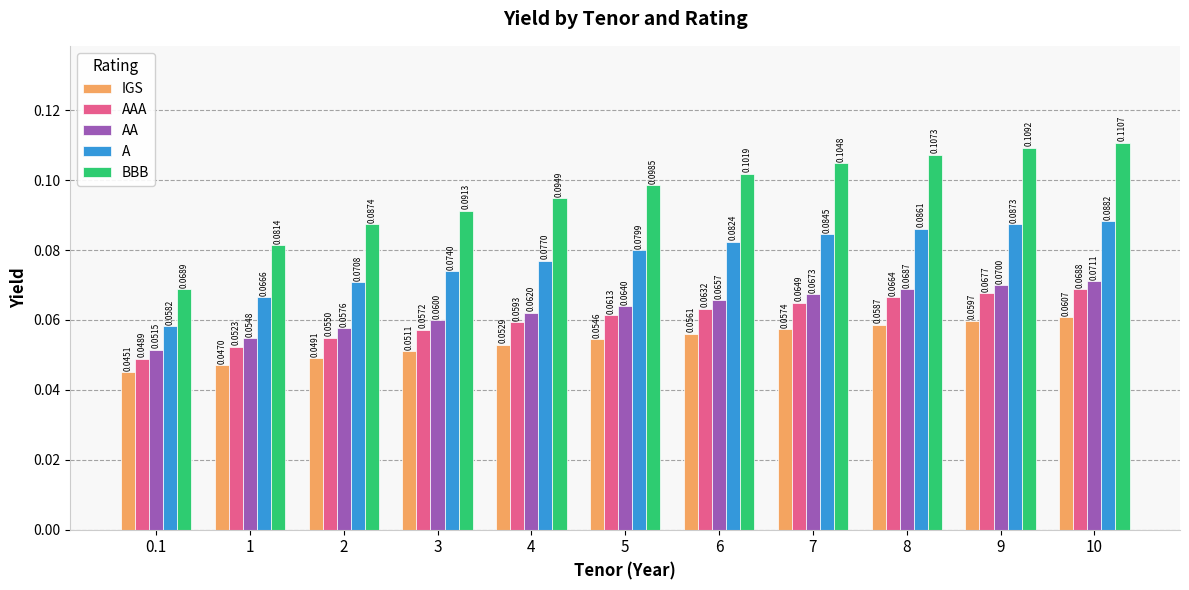

What is the label of the 10th bar from the left?

9